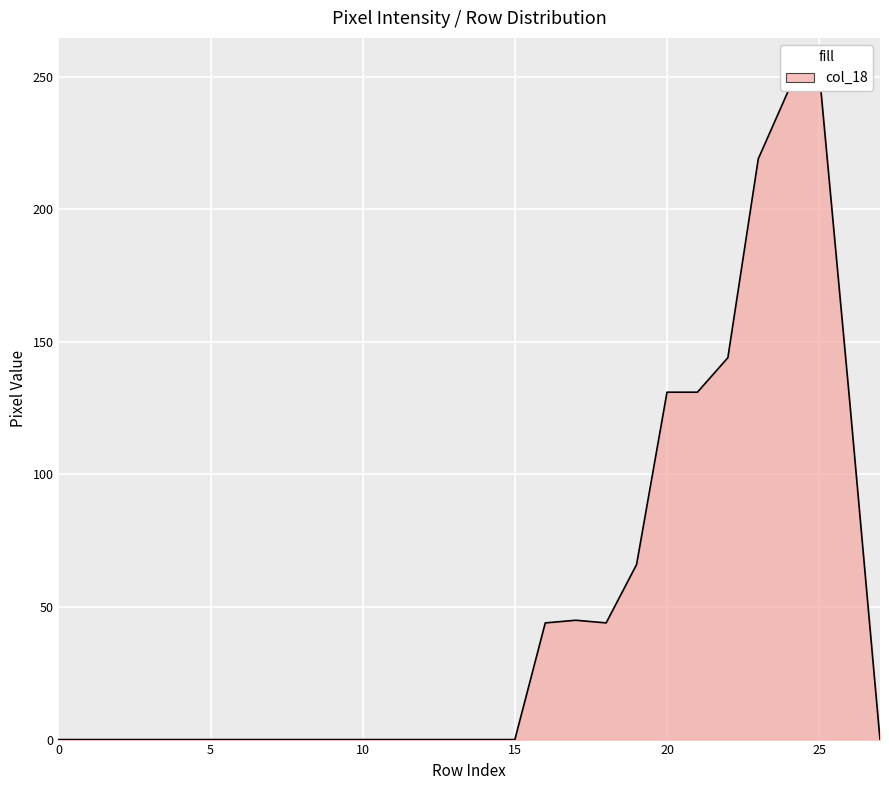

Between 1 and 21, which series saw the biggest shift?

col_18